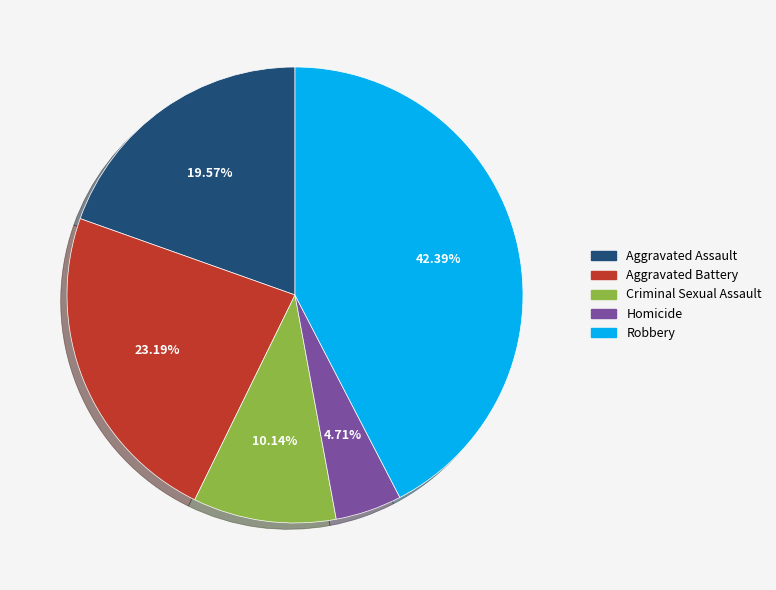

To the nearest percent, what is the average slice percentage?

20%